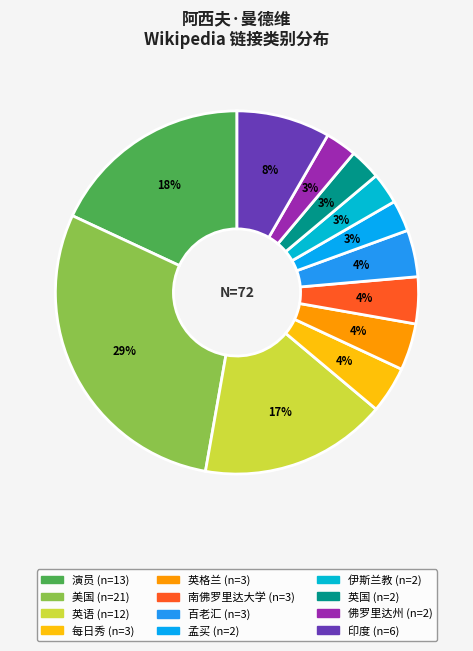

How many segments does this pie chart have?

12